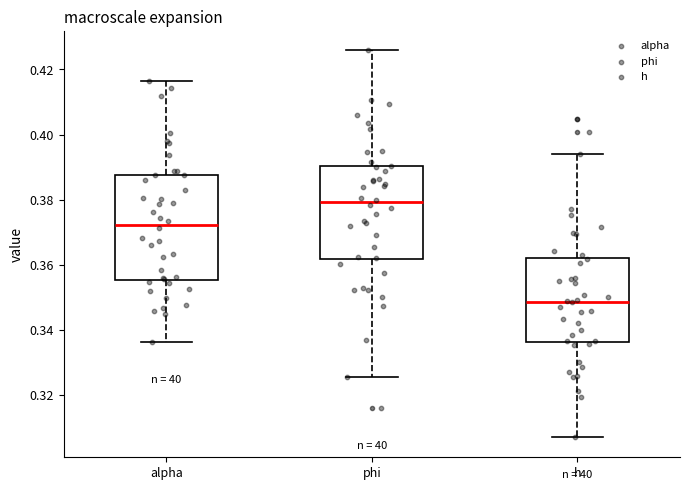

Which box is the tallest, from its lower edge to its upper edge?

alpha